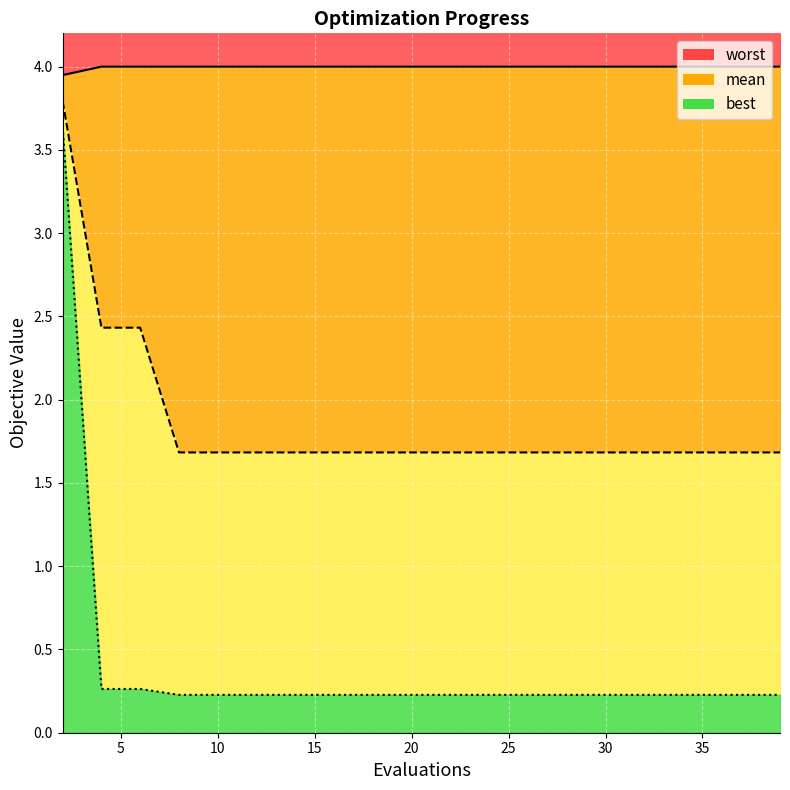

Which series changed the most between 10 and 16?

mean